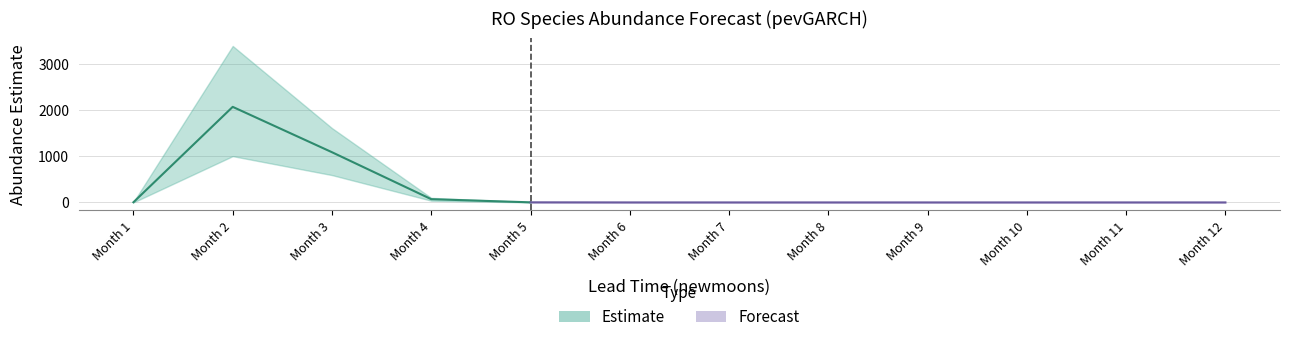

True or false: lower_pi and estimate cross at least once.

False